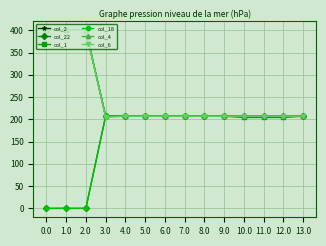

Is this an area chart (filled region under the line)?

No